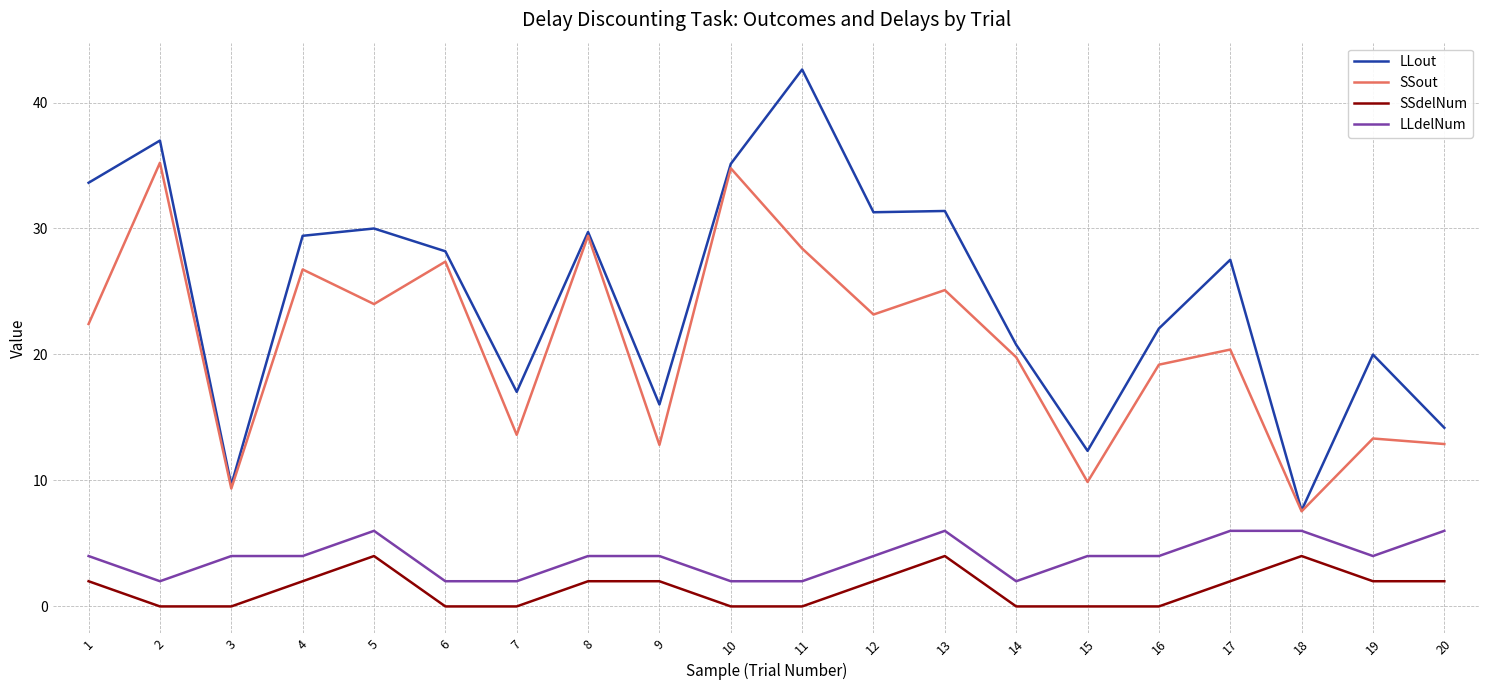

True or false: SSout and SSdelNum cross at least once.

False